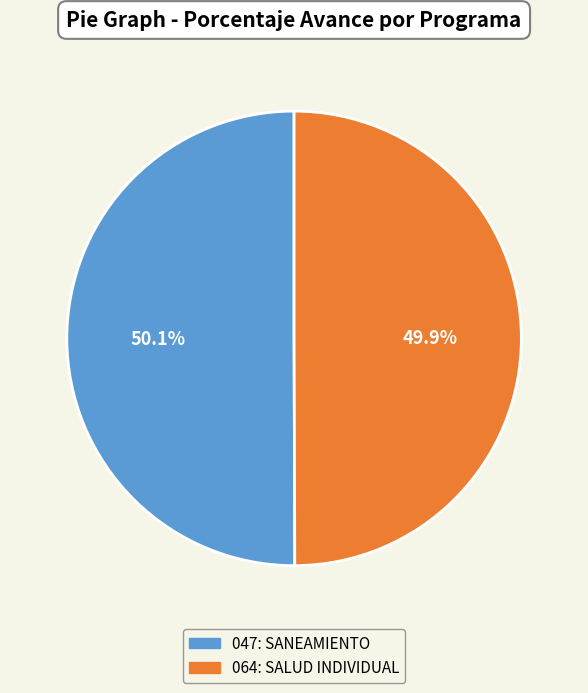

Is there a majority slice in this chart?

Yes